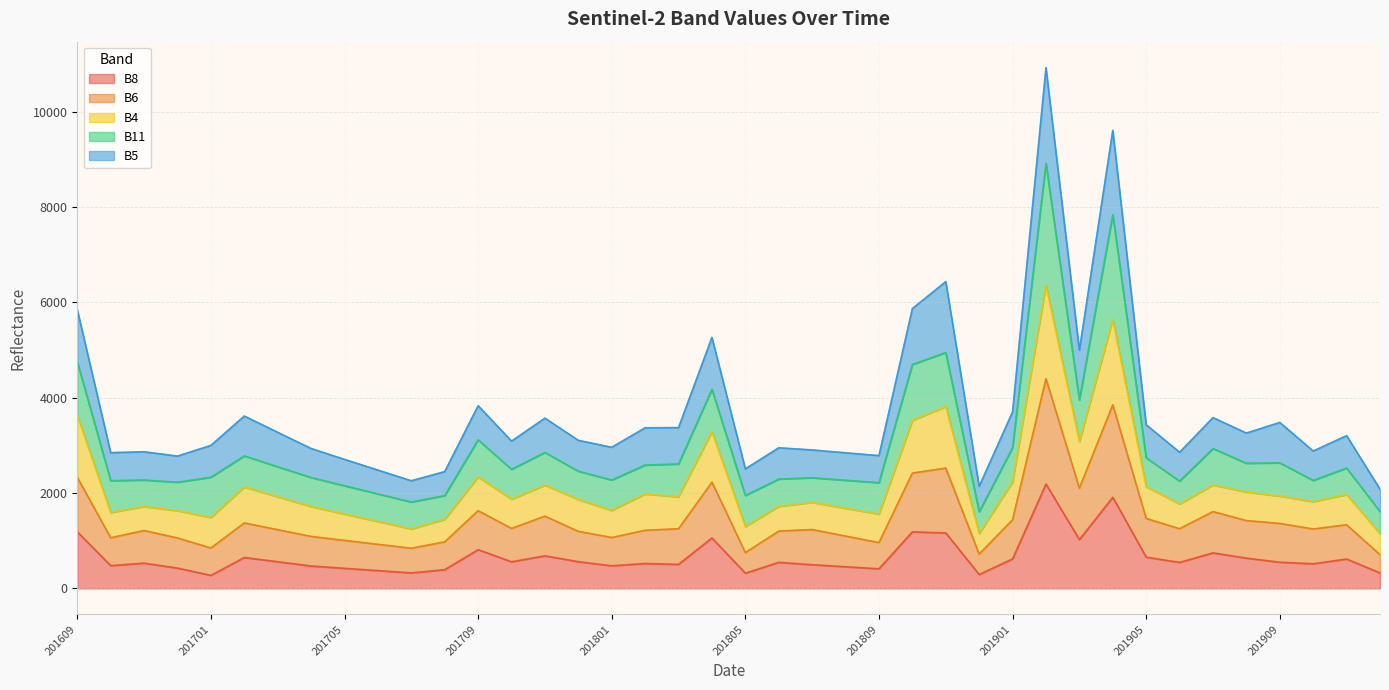

True or false: B8 has more than 2 interior local peaks.

True